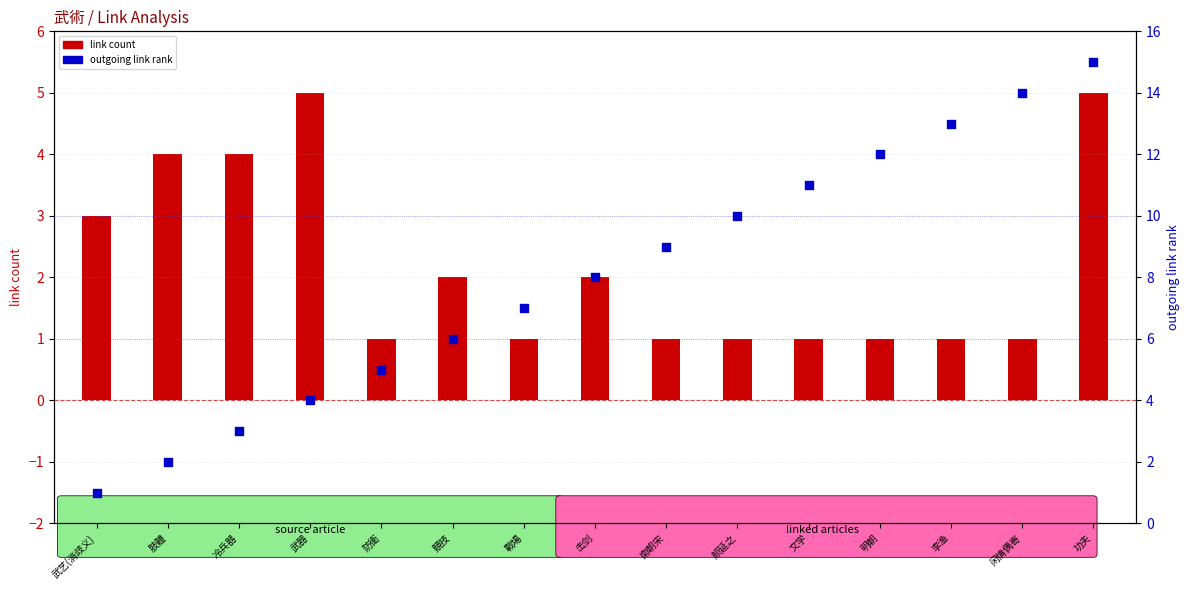

Is the value of link count at 明朝 greater than the value of outgoing links (rank) at 防衛?

No